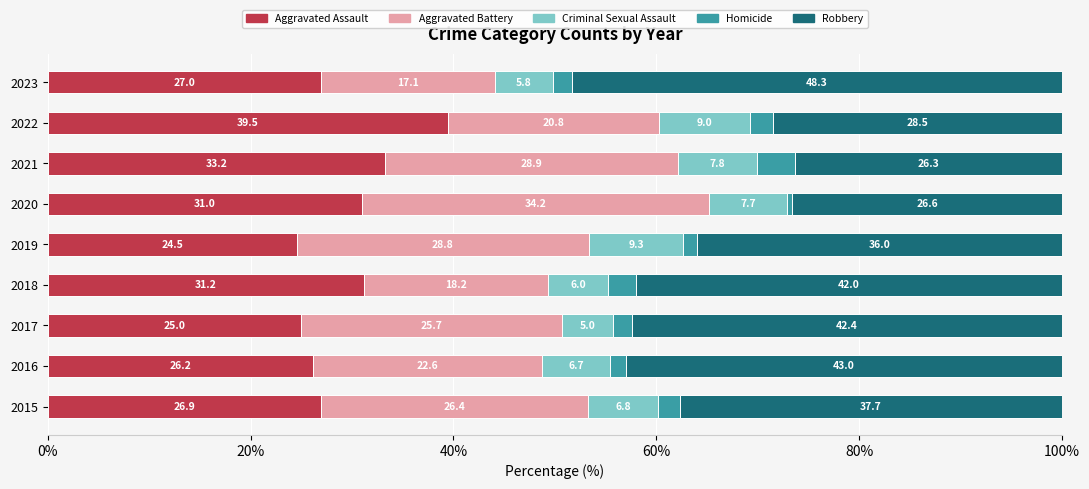

What is the difference between the Aggravated Assault values at 2023 and 2022?

12.5